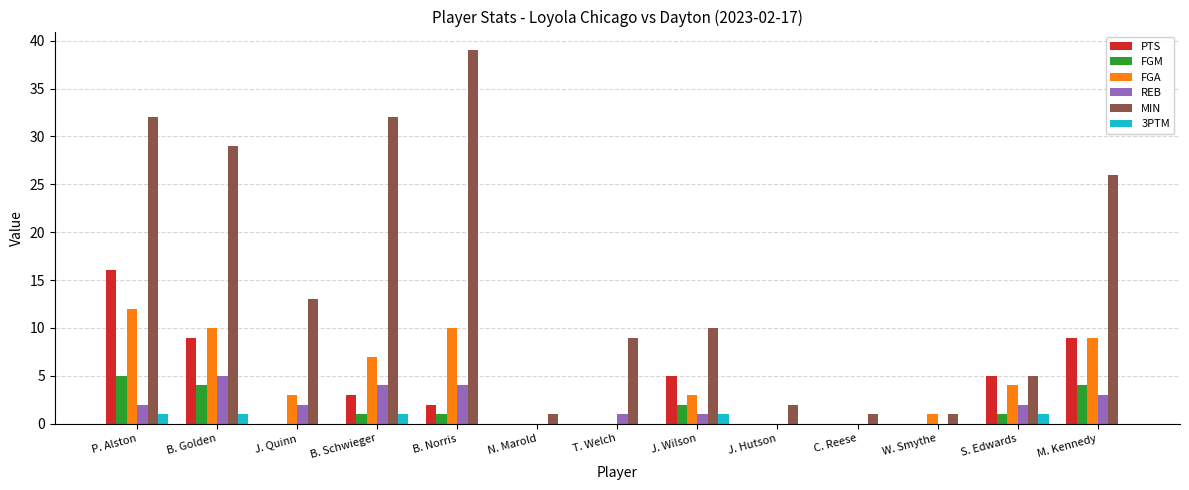

What are all the series names shown in the legend?

PTS, FGM, FGA, REB, MIN, 3PTM